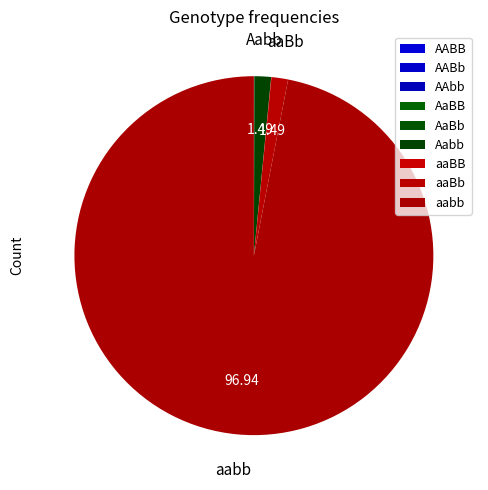

Rank the categories by value from lowest to highest.

AABB, AABb, AaBB, AAbb, AaBb, aaBB, Aabb, aaBb, aabb